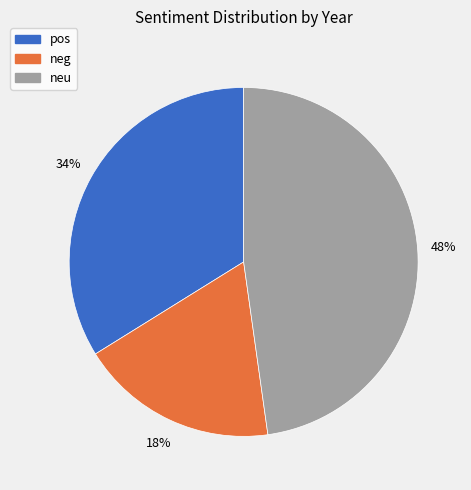

True or false: neu accounts for 41% of the total.

False